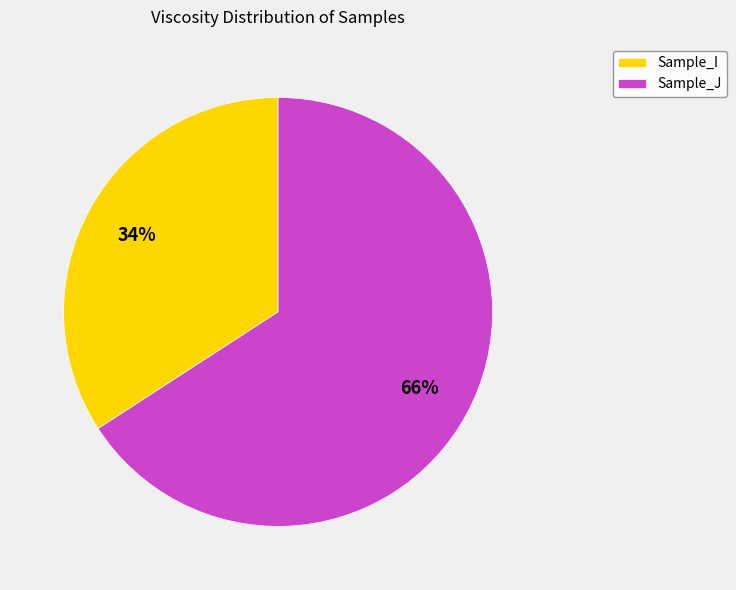

True or false: Sample_I accounts for 34% of the total.

True